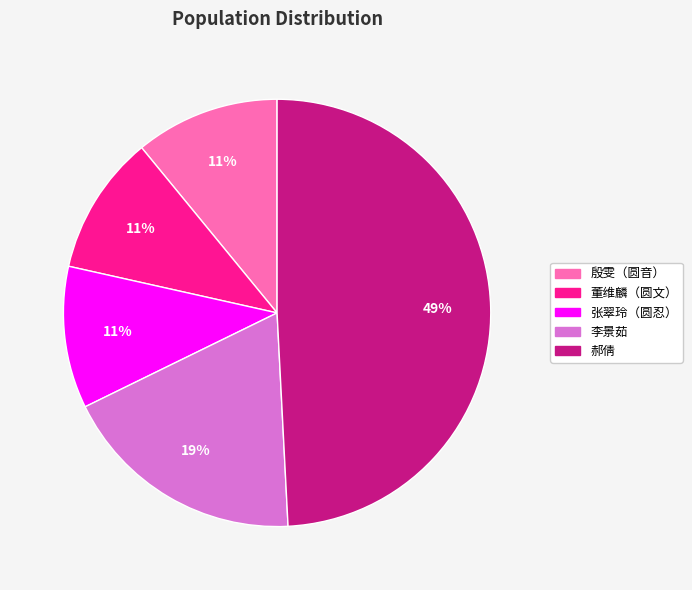

To the nearest percent, what portion does 董维麟（圆文） represent?

11%